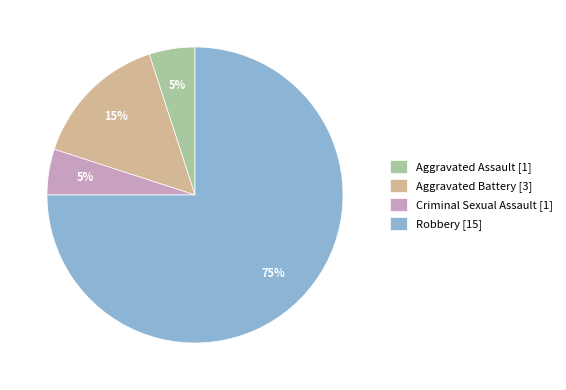

To the nearest percent, what is the average slice percentage?

25%